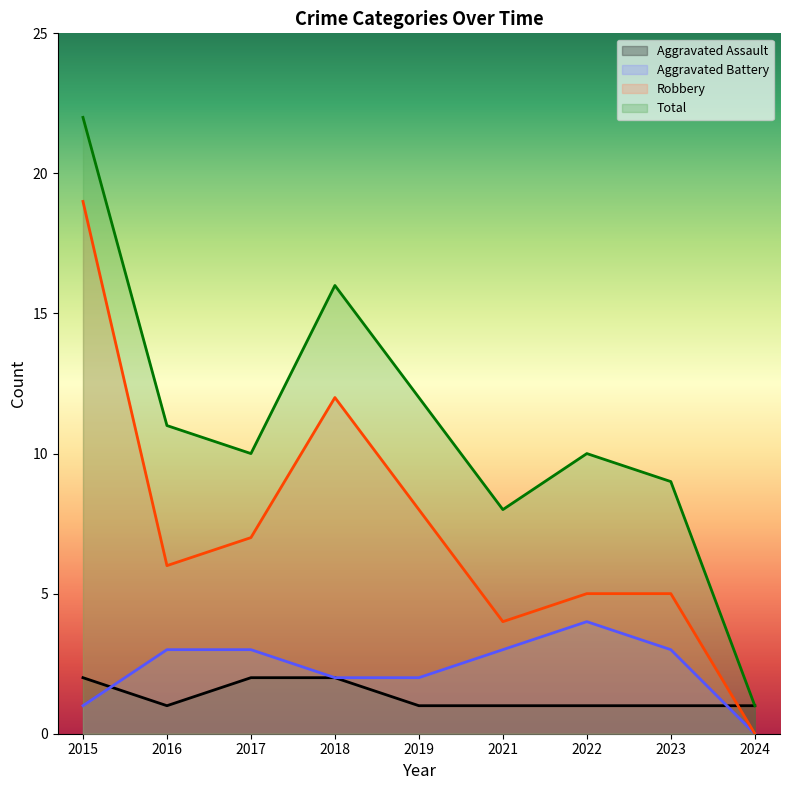

How many Aggravated Battery values are between 2 and 3?

6